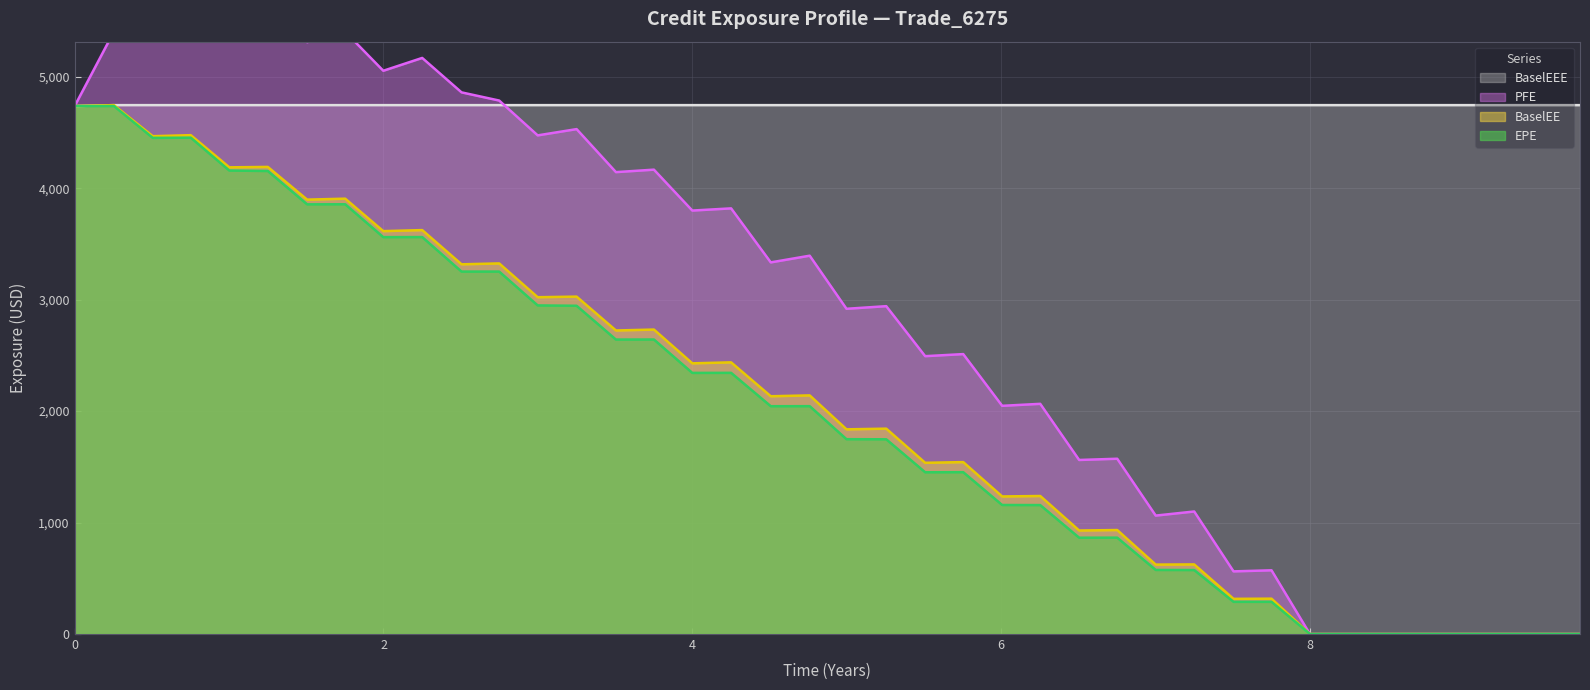

What is the difference between the maximum and second lowest values in the BaselEE series?

4745.2